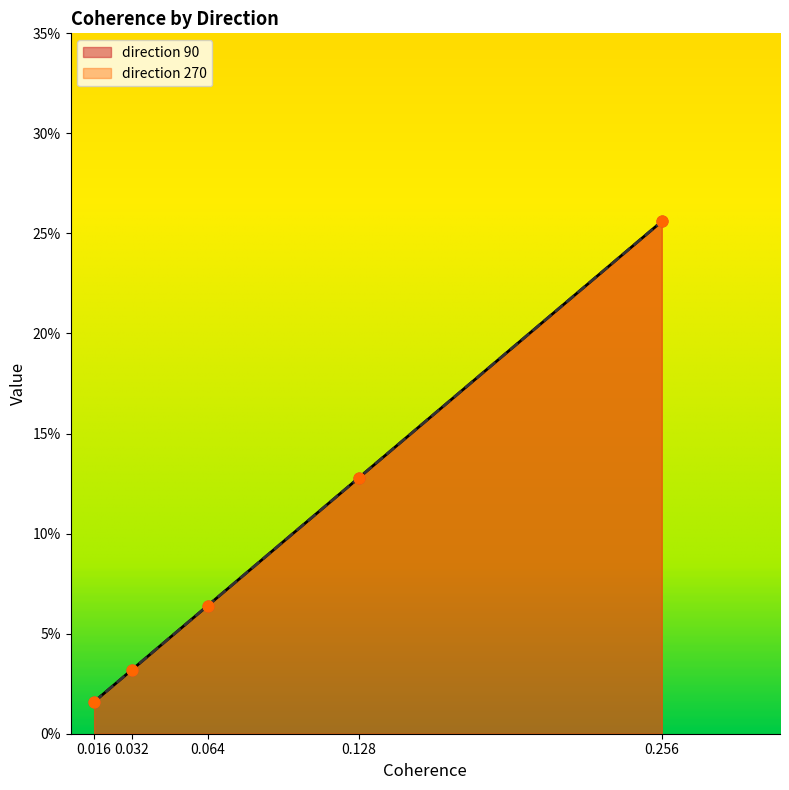

Which series has the largest Y range (max minus min)?

direction 90